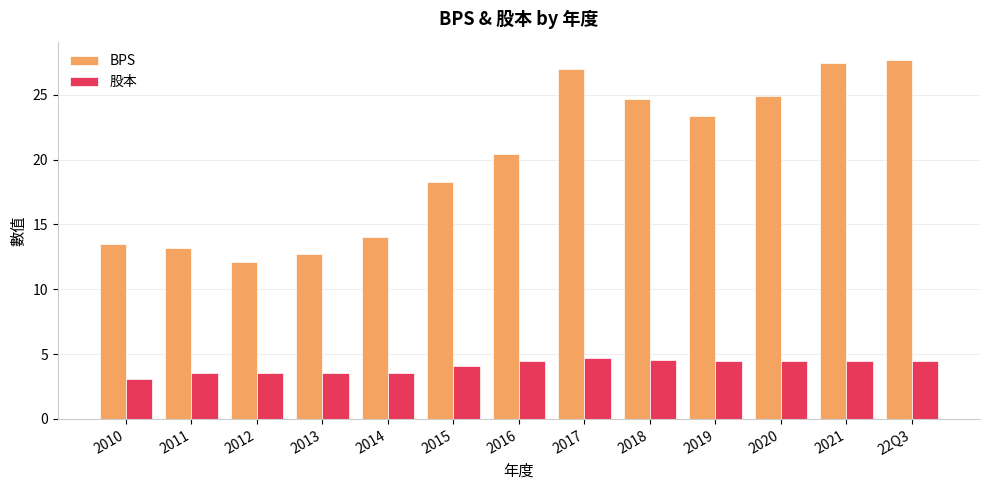

The BPS series shows 7.4 at 2011. True or false?

False